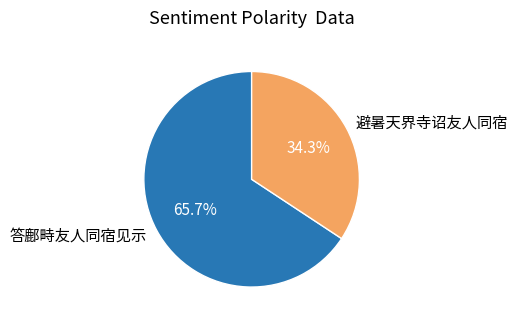

How many segments does this pie chart have?

2